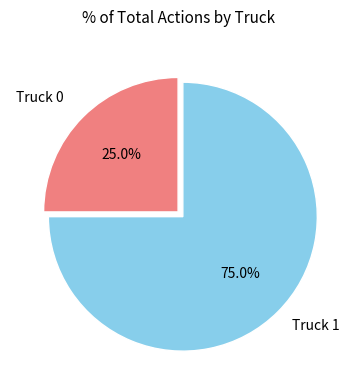

Is there any slice that represents more than half of the pie?

Yes